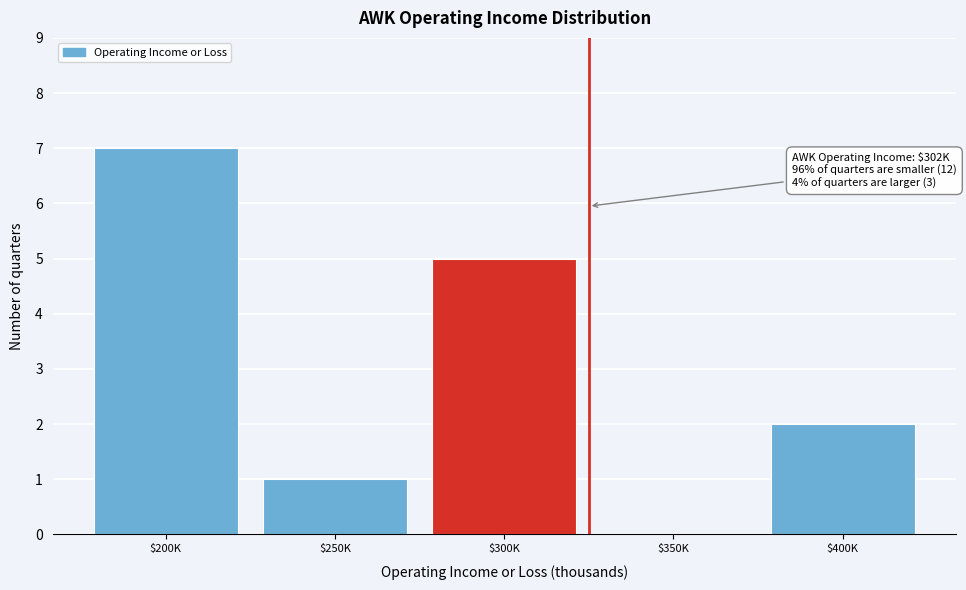

What is the greatest value displayed?

7